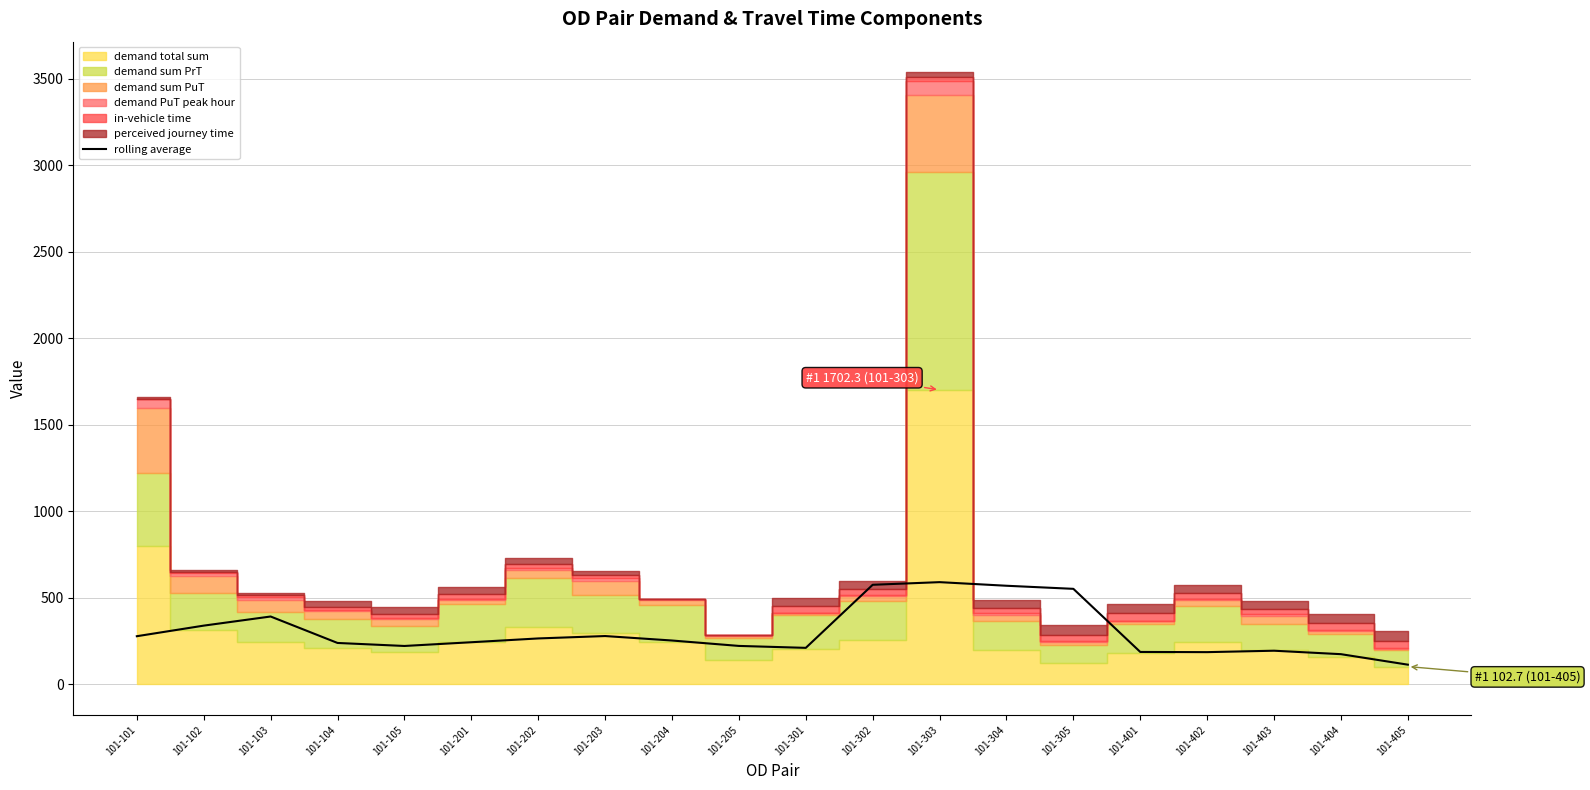

Reading right to left, what are all the values shown in this chart?

113.7	174.3	194.3	186.1	187.2	552.1	569.9	590.7	575.5	210.9	222.1	253.3	279.2	265.3	243.3	221.8	239.2	392.1	339.4	278.2